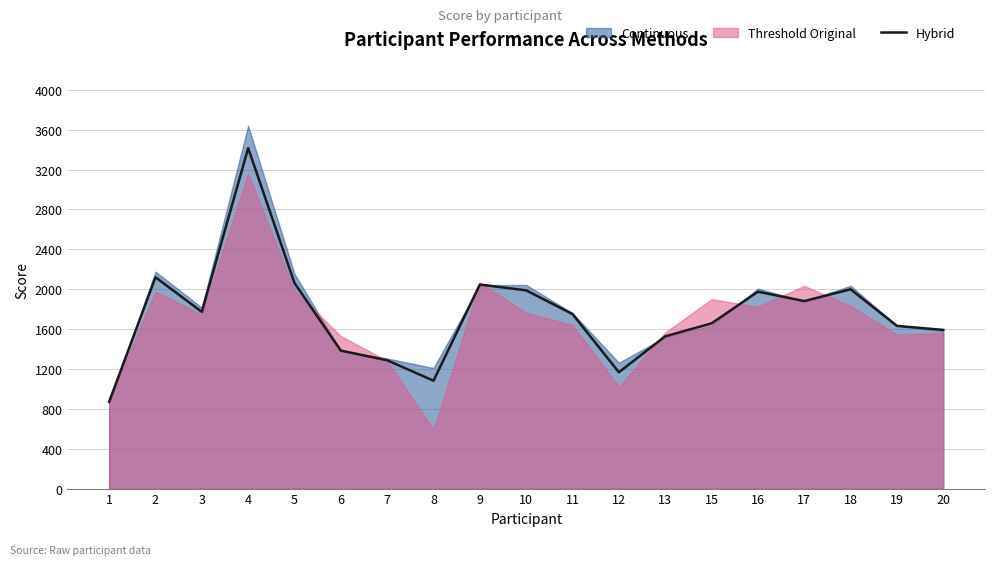

What is the average value?

1747.5